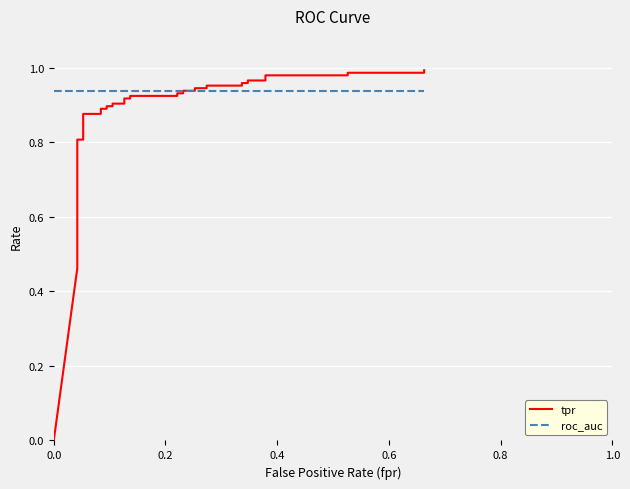

Which series ends up on top after the final intersection of roc_auc and tpr?

tpr